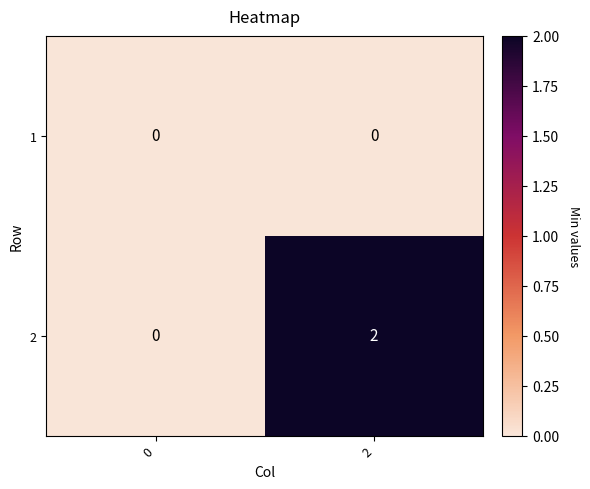

List the series in order of their overall mean, highest first.

2, 1